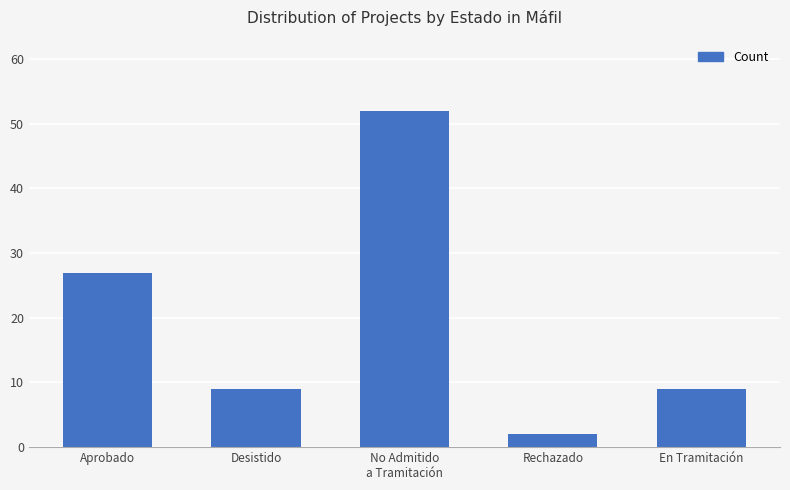

Reading left to right, what are all the values shown in this chart?

Aprobado=27	Desistido=9	No Admitido
a Tramitación=52	Rechazado=2	En Tramitación=9